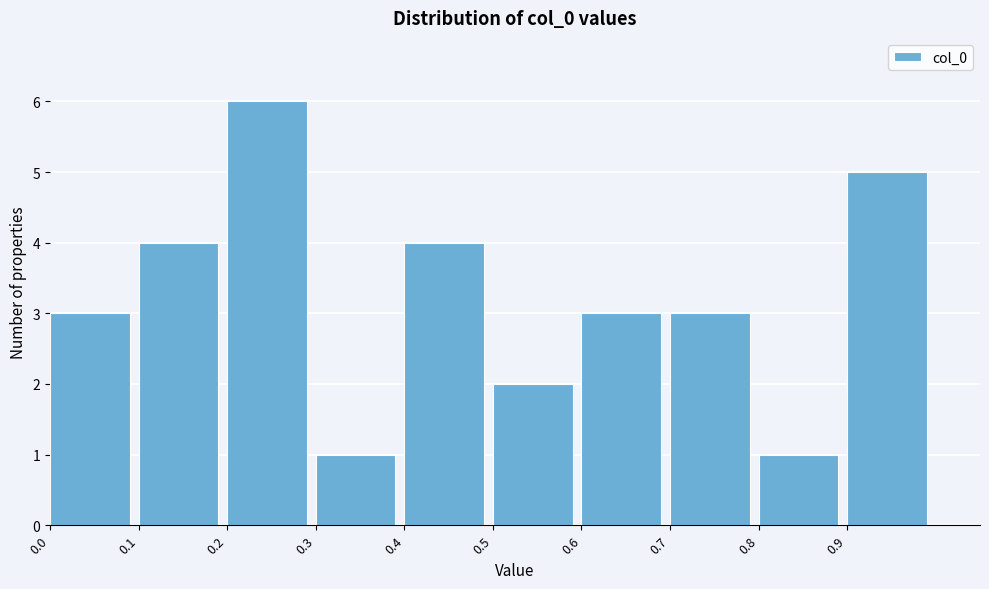

What is the height of the bar covering 0.4 to 0.5 on the x-axis? The values are not printed on the chart, so give them approximately, as read against the axis.

4